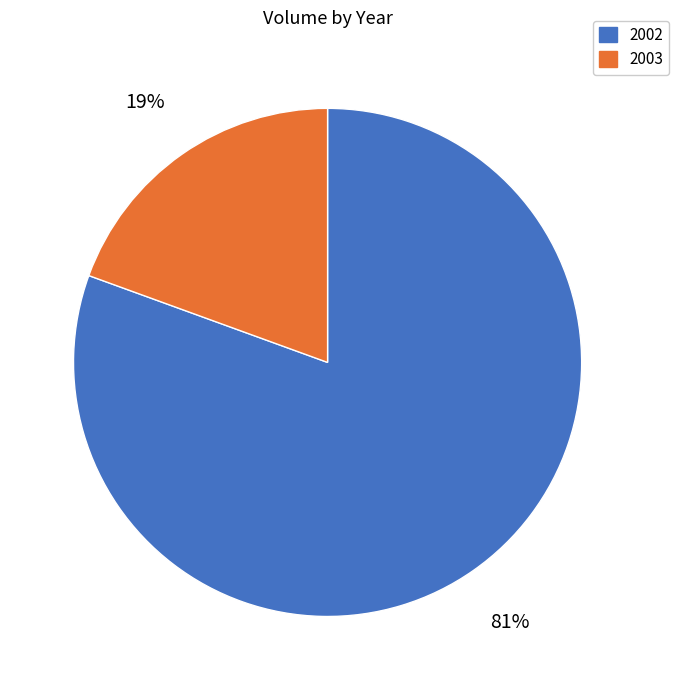

What is the largest slice in the pie chart?

2002